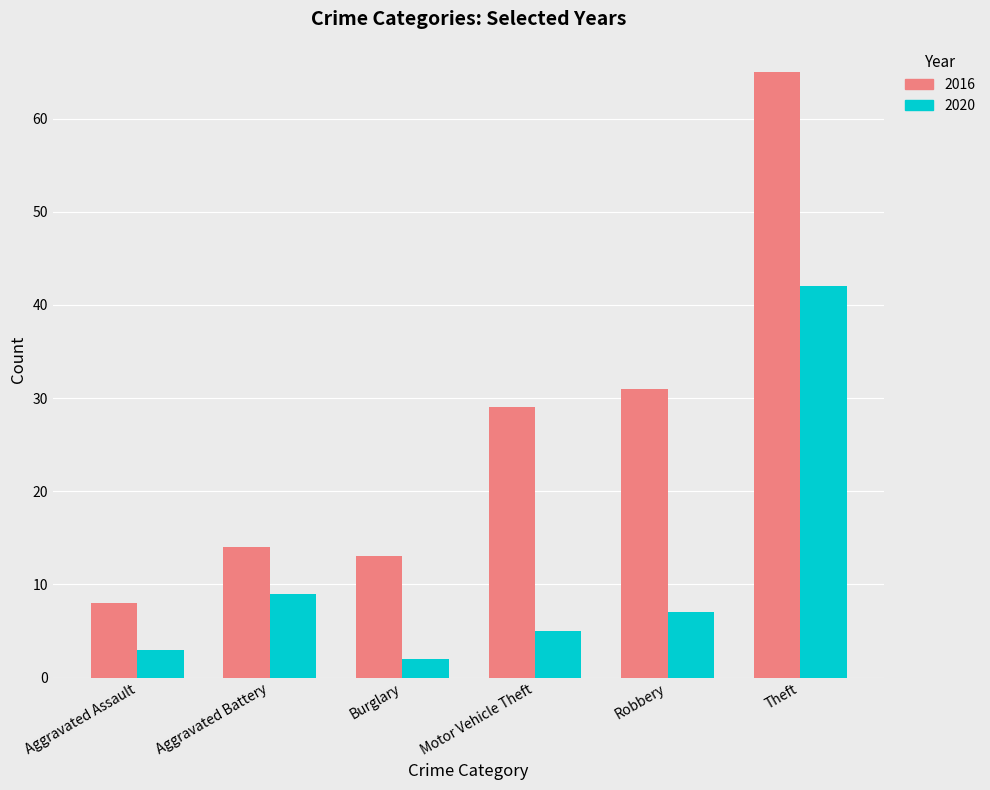

What is the average value of the 2016 series?

27